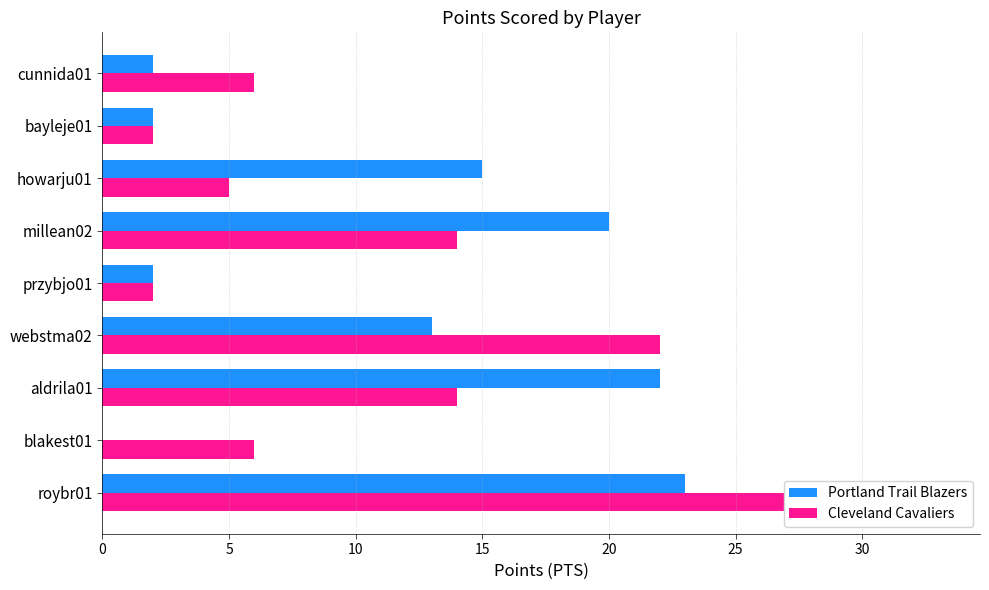

Between webstma02 and millean02, which is larger?

millean02